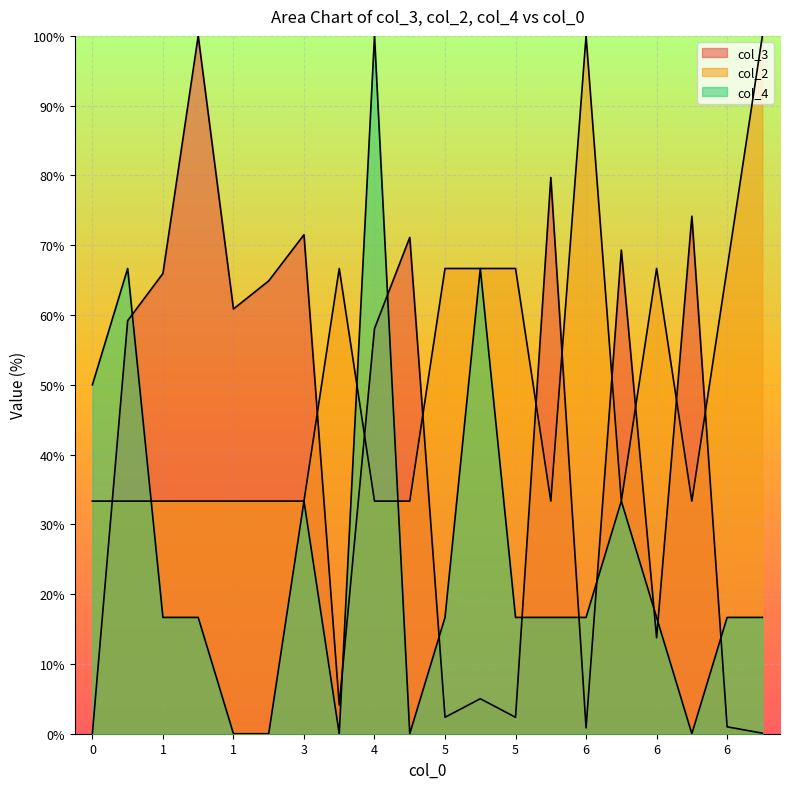

Does the chart display data point markers on the line(s)?

No